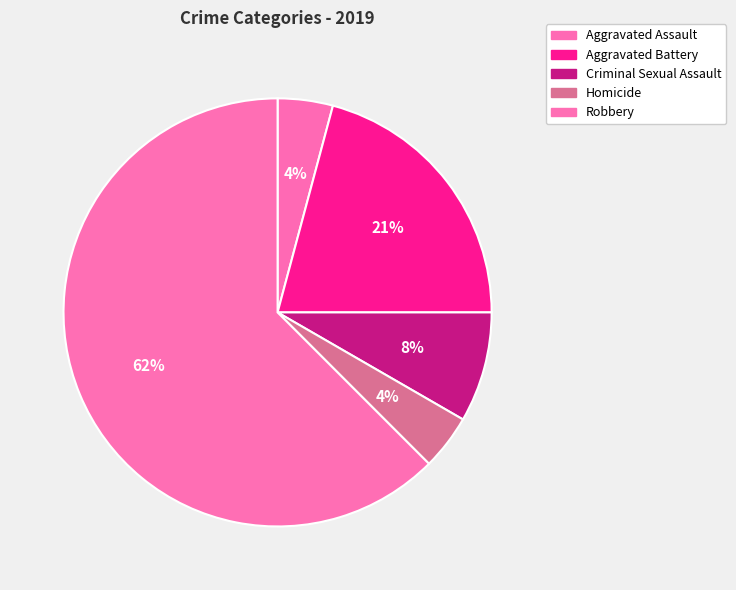

True or false: Aggravated Assault accounts for 4% of the total.

True